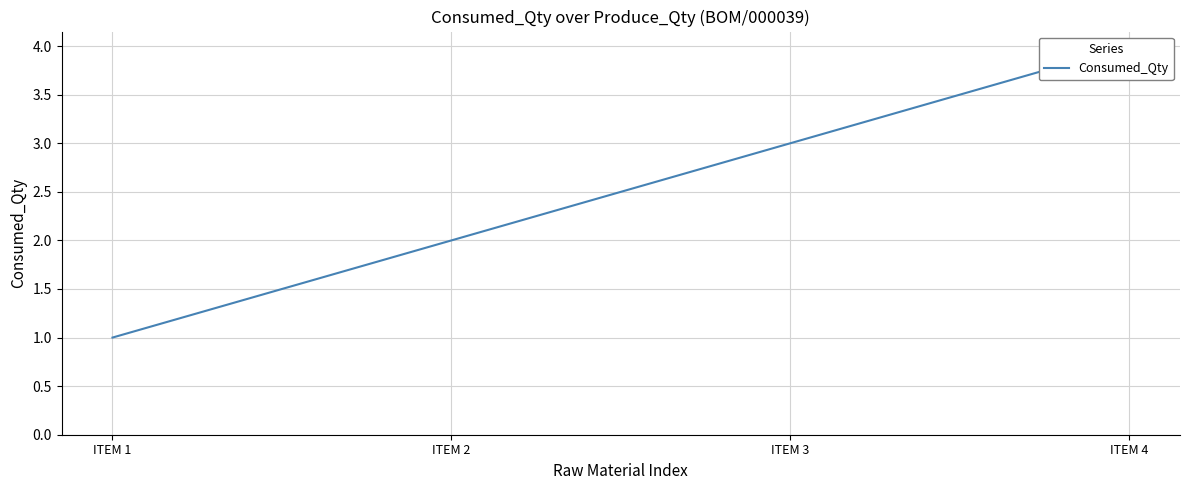

Which has a higher value, ITEM 1 or ITEM 4?

ITEM 4